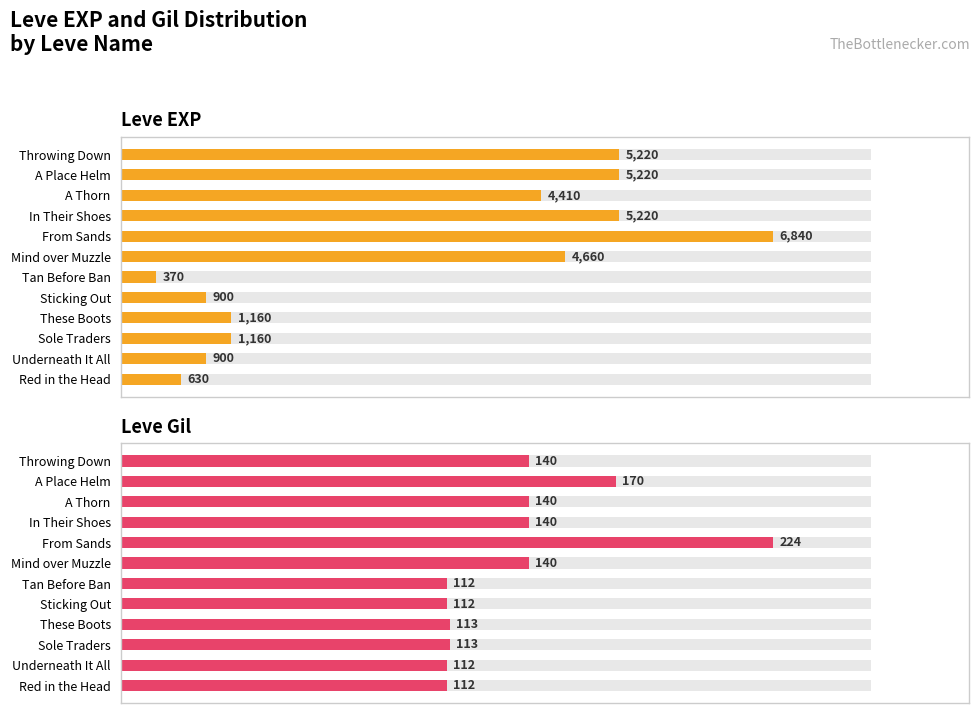

What is the difference between the maximum and minimum values in the Leve Gil series?

112